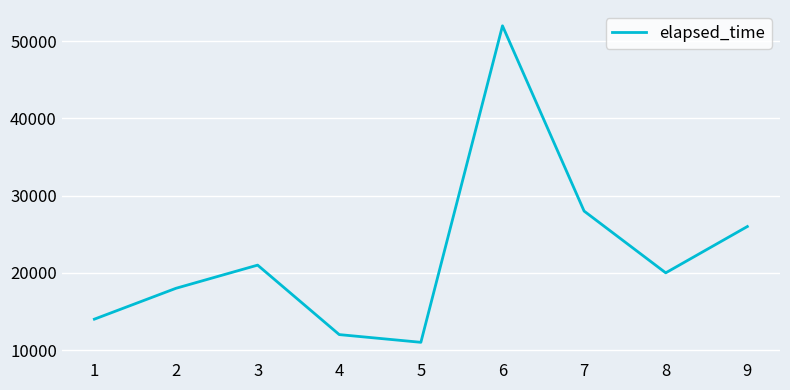

What value does the data have at 3?

21000